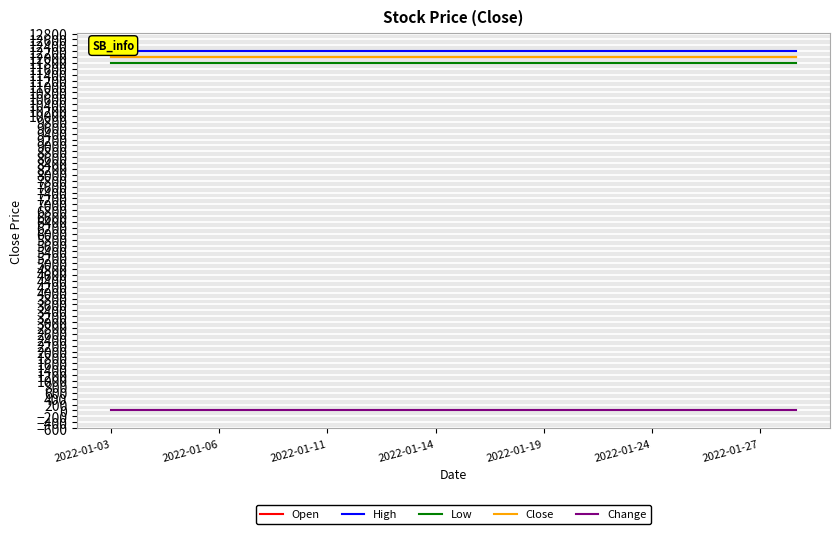

Reading left to right, transcribe all the data shown in this chart.

Open: 12000	12000	12000	12000	12000	12000	12000	12000	12000	12000	12000	12000	12000	12000	12000	12000	12000	12000	12000	12000
High: 12200	12200	12200	12200	12200	12200	12200	12200	12200	12200	12200	12200	12200	12200	12200	12200	12200	12200	12200	12200
Low: 11800	11800	11800	11800	11800	11800	11800	11800	11800	11800	11800	11800	11800	11800	11800	11800	11800	11800	11800	11800
Close: 12000	12000	12000	12000	12000	12000	12000	12000	12000	12000	12000	12000	12000	12000	12000	12000	12000	12000	12000	12000
Change: 0	0	0	0	0	0	0	0	0	0	0	0	0	0	0	0	0	0	0	0